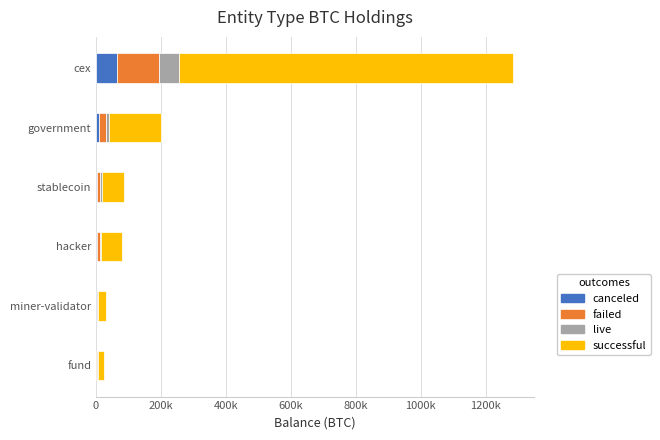

What are all the series names shown in the legend?

canceled, failed, live, successful